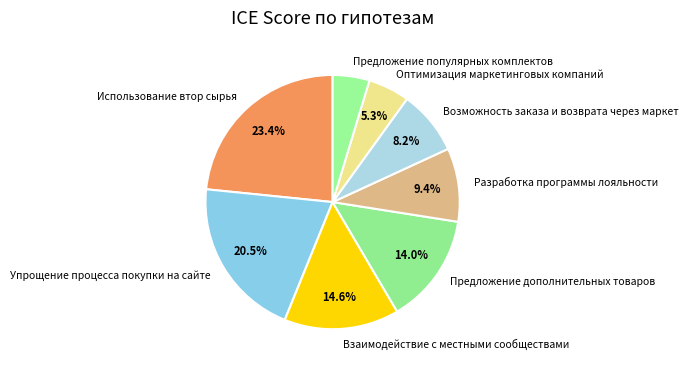

Is the sum of Возможность заказа и возврата через маркет and Упрощение процесса покупки на сайте greater than half?

No